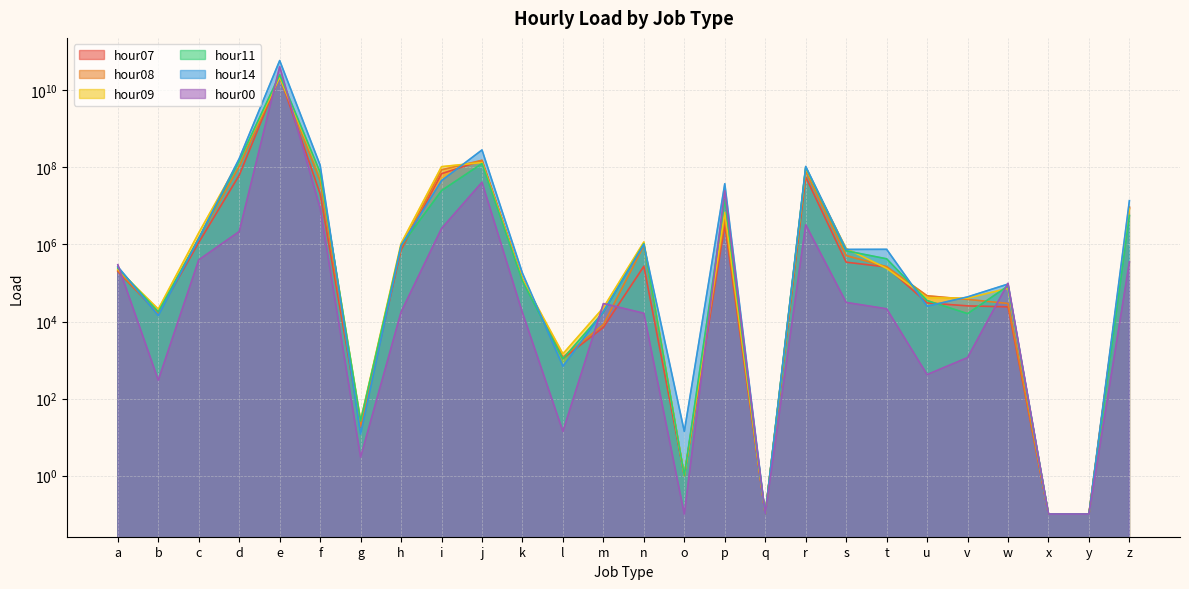

Is the value of hour08 at z greater than the value of hour00 at b?

Yes